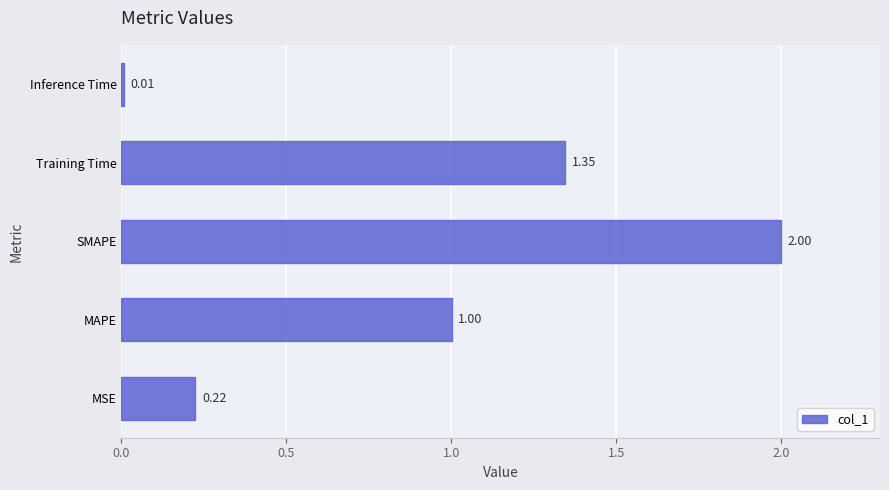

Where is the data nearest to the value 1?

MAPE